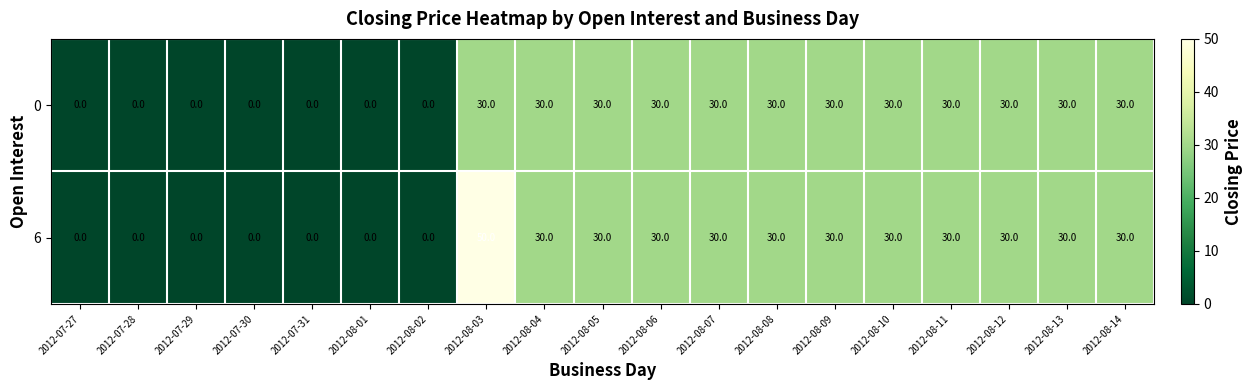

At how many categories does at least one series exceed 14?

12